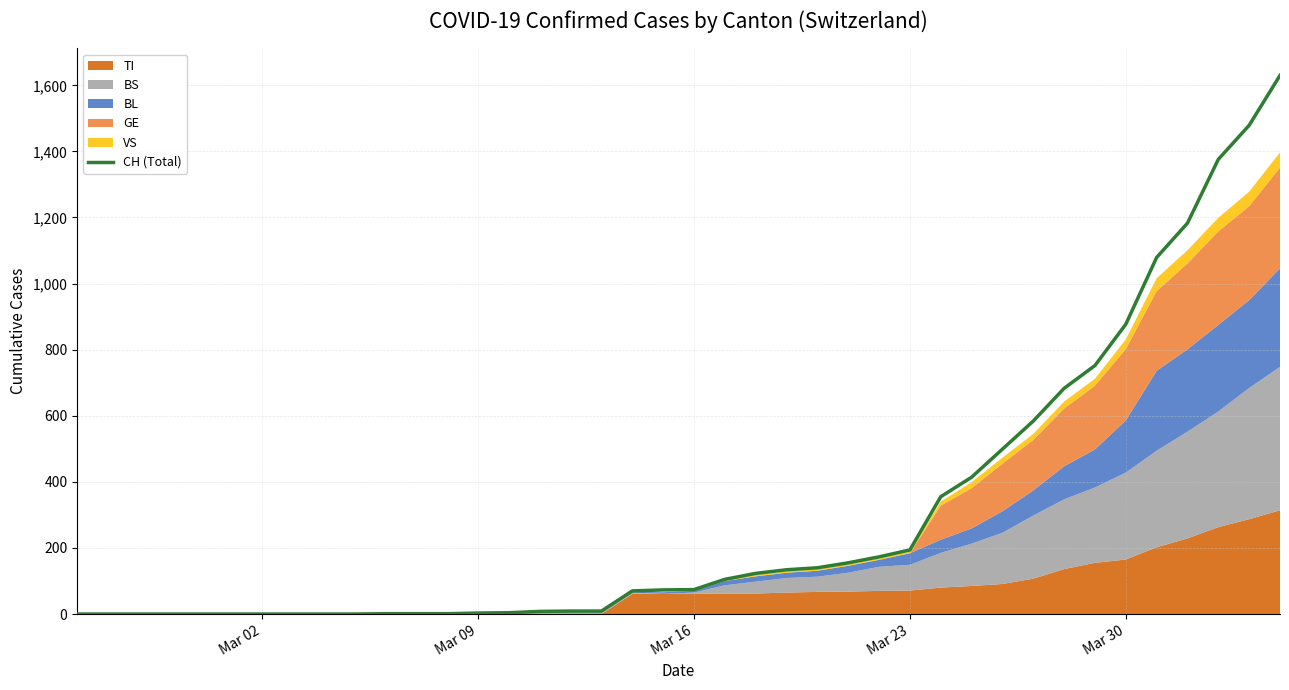

Reading left to right, transcribe all the data shown in this chart.

0	0	0	0	0	0	0	0	0	0	1	1	1	3	4	8	9	9	70	73	74	105	123	134	140	155	173	194	355	414	499	584	683	752	877	1079	1183	1376	1479	1630